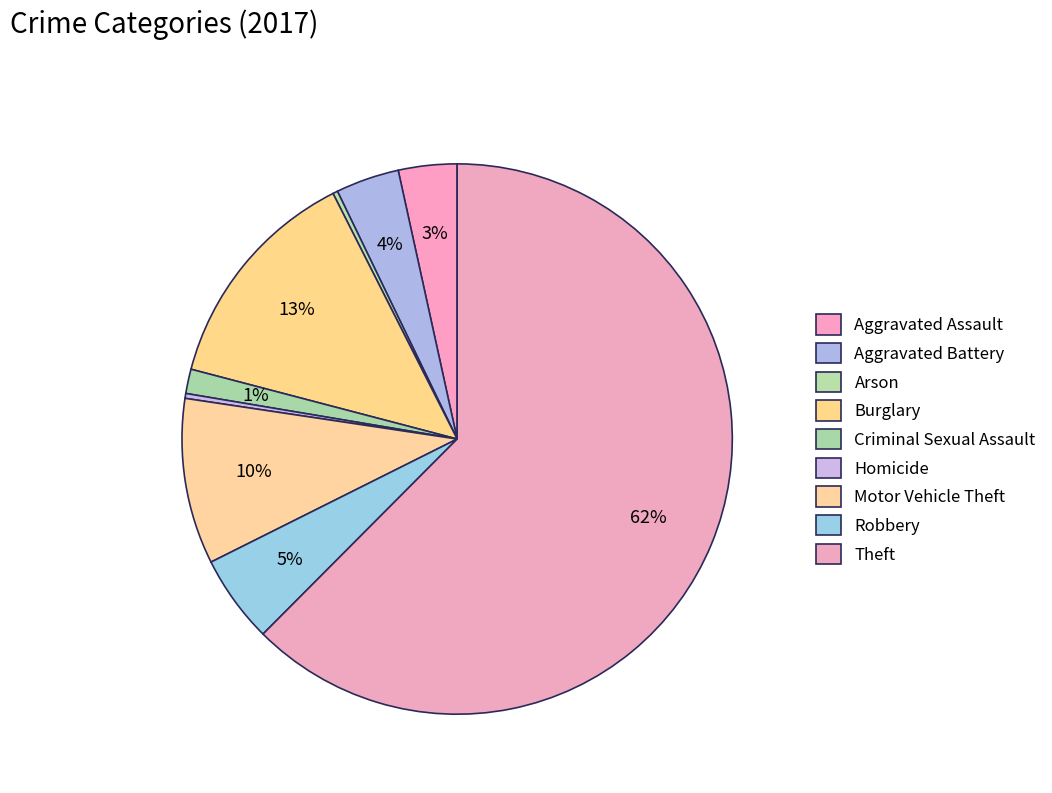

What is the change in value from Criminal Sexual Assault to Theft?

+213